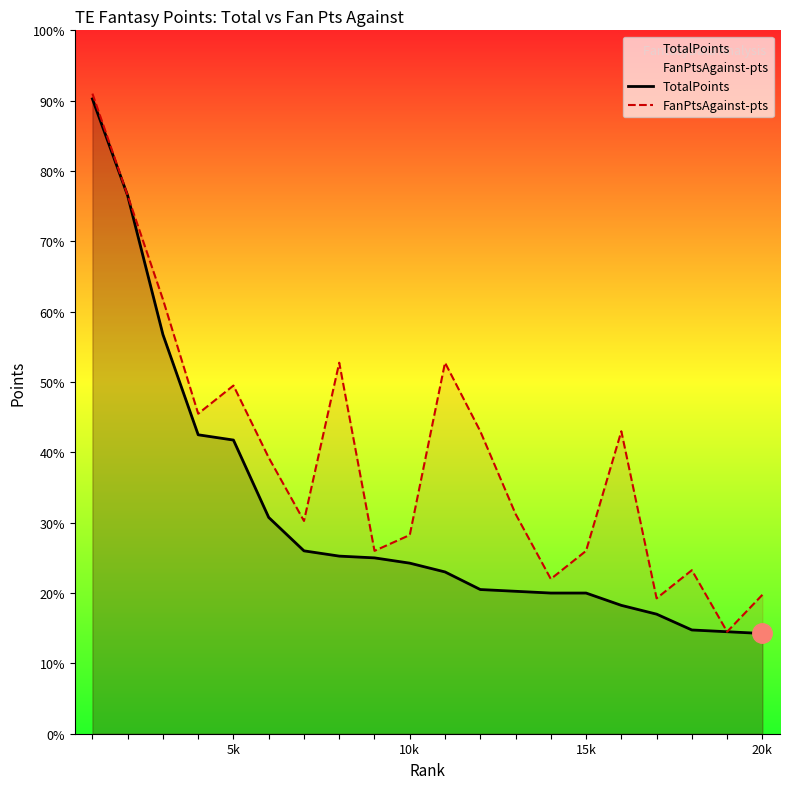

What are all the series names shown in the legend?

TotalPoints, FanPtsAgainst-pts